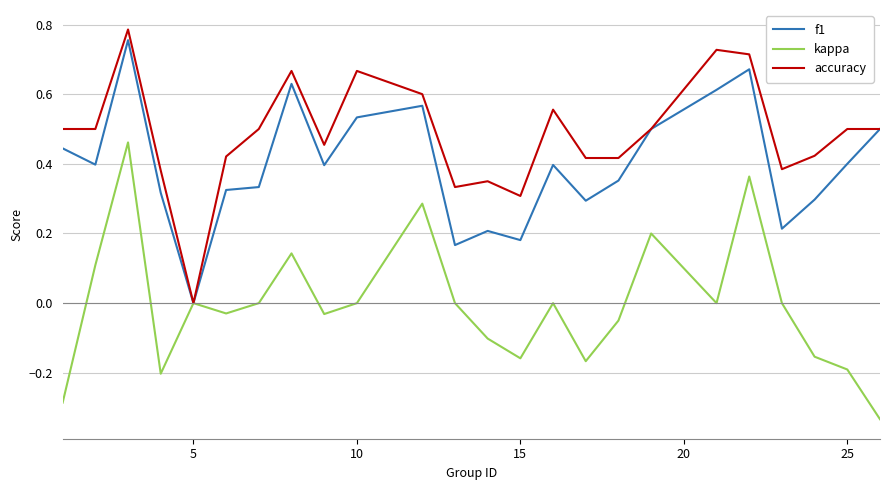

In kappa, how many points are higher than both neighbors (excluding endpoints)?

7